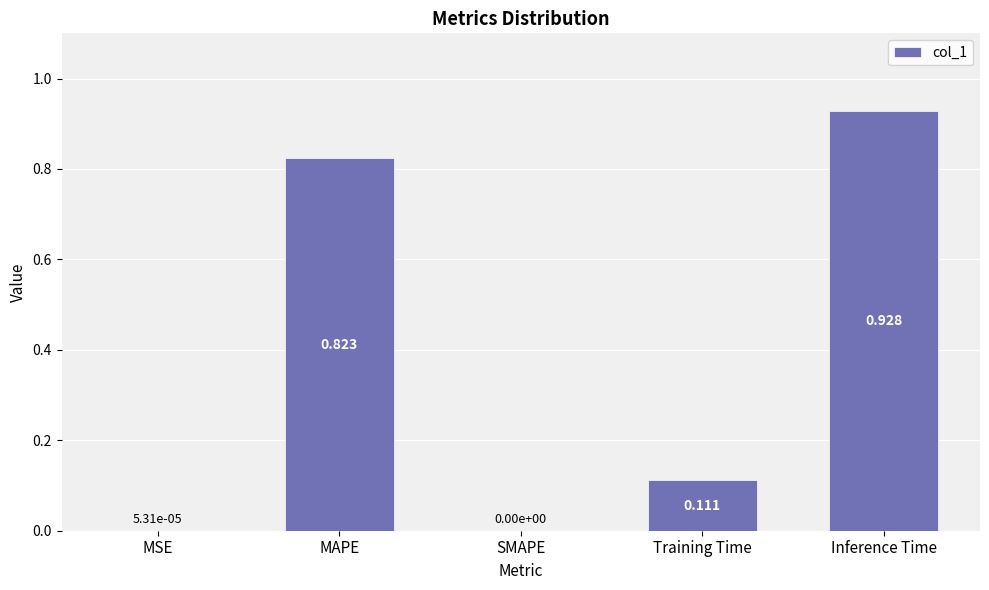

The chart shows a value of 0.5 at MAPE. True or false?

False